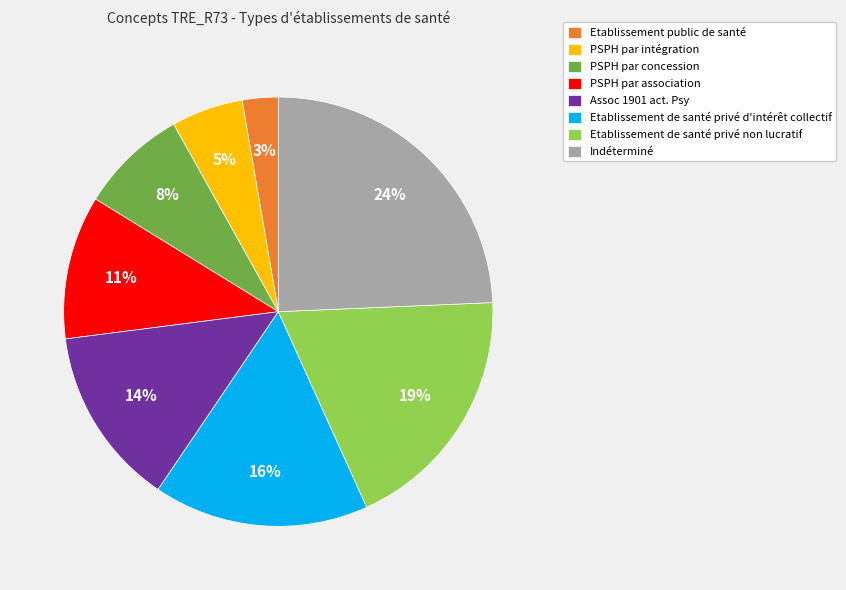

To the nearest percent, what percentage of the pie is Indéterminé?

24%